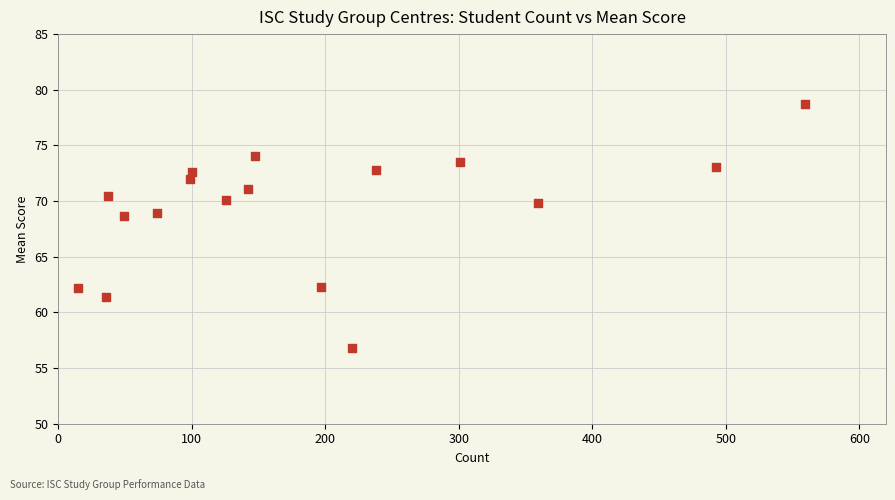

What is the range of Y values (max minus min)?

22.0